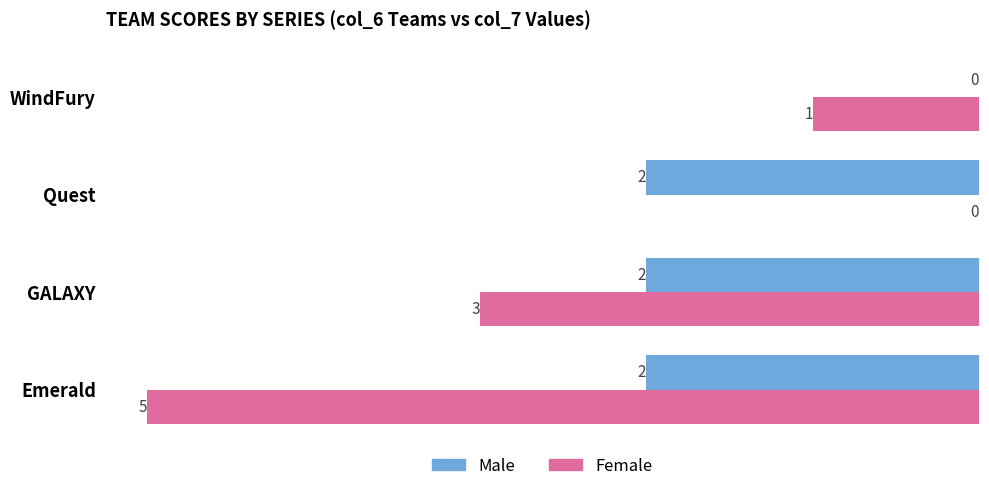

What are all the series names shown in the legend?

Male, Female